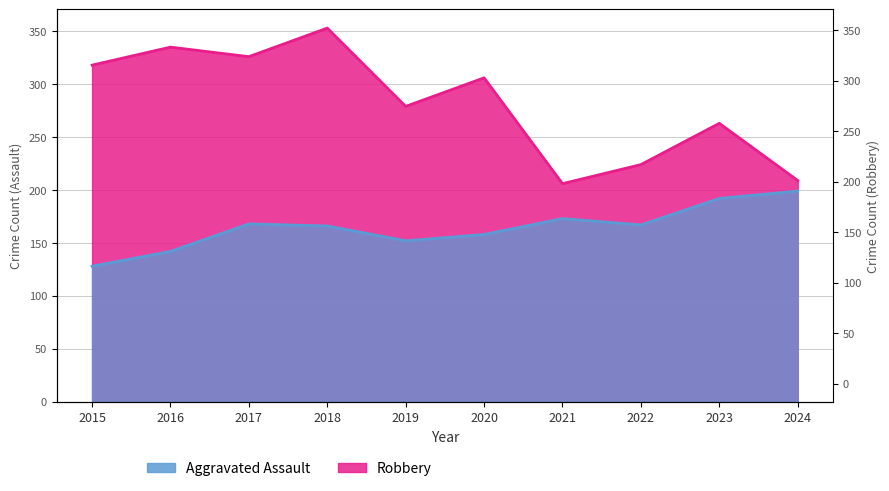

What is the difference between the maximum and minimum values in the Aggravated Assault series?

71